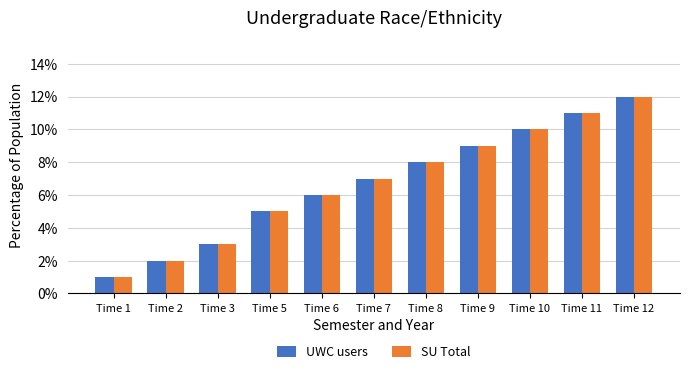

Reading left to right, transcribe all the data shown in this chart.

UWC users: 1	2	3	5	6	7	8	9	10	11	12
SU Total: 1	2	3	5	6	7	8	9	10	11	12